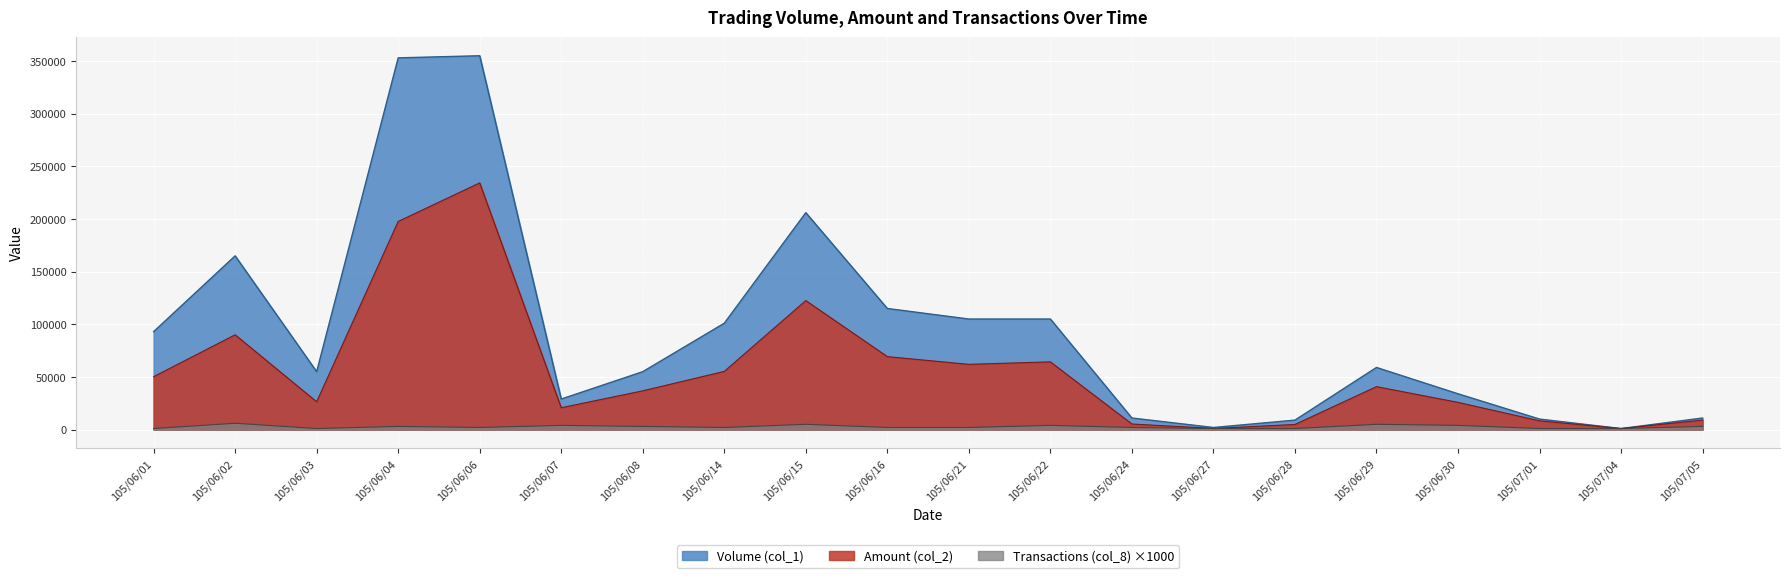

True or false: Volume (col_1) and Amount (col_2) intersect in this chart.

False